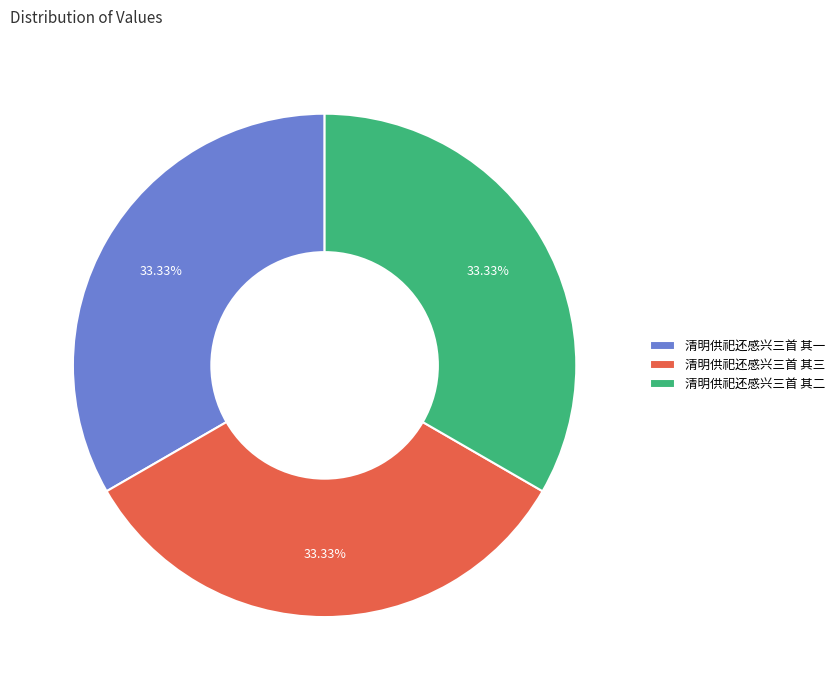

Do 清明供祀还感兴三首 其三 and 清明供祀还感兴三首 其一 together represent more than half of the pie?

Yes